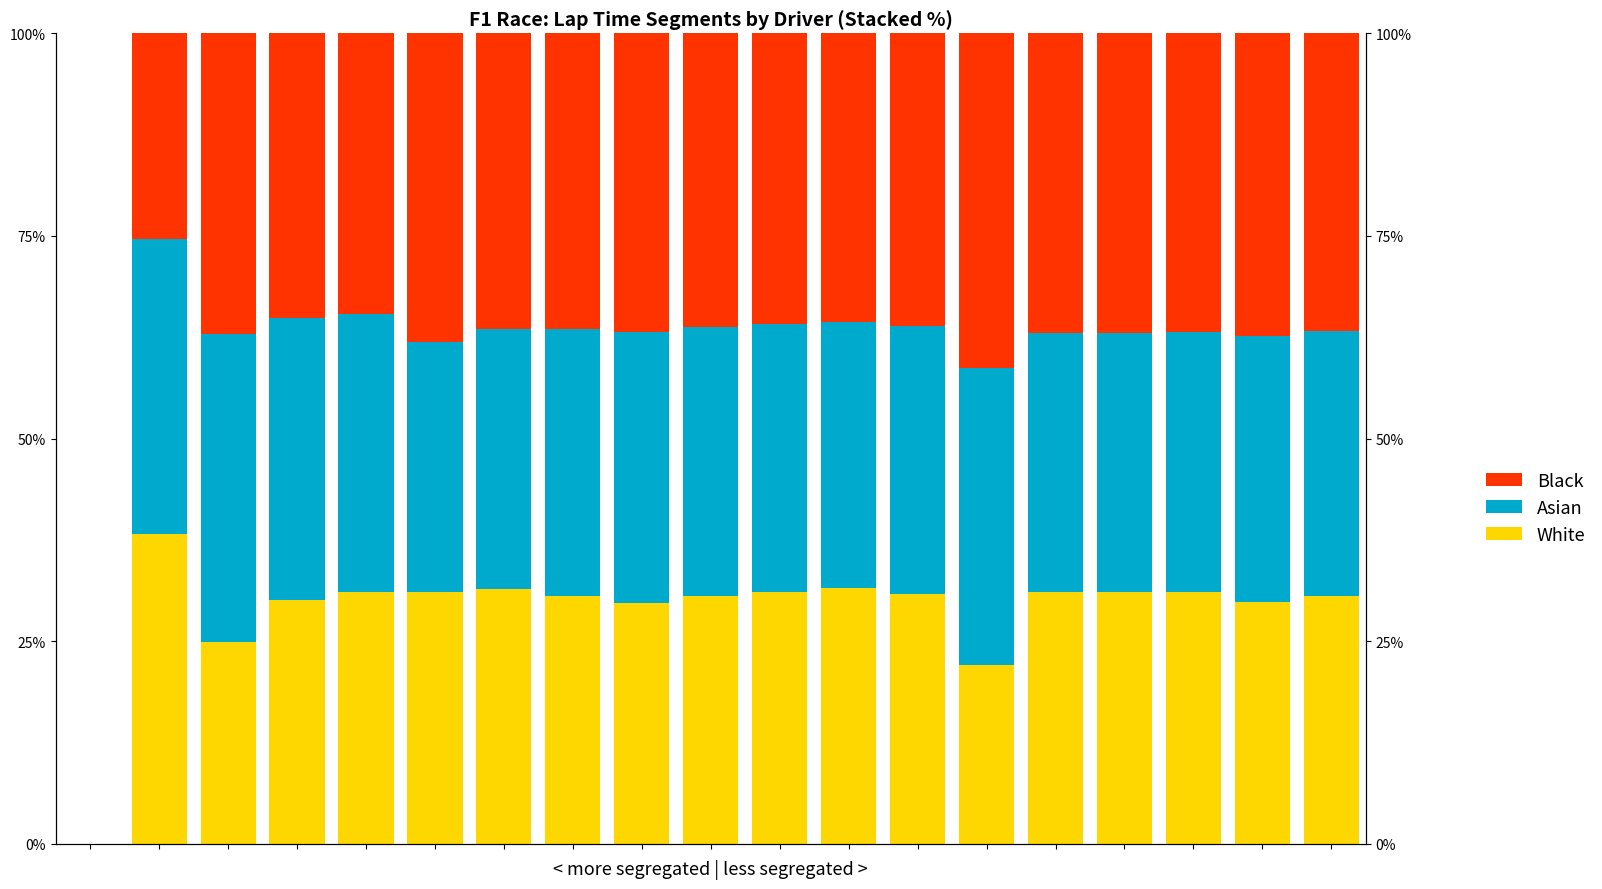

Count the Black values in the range 35 to 36.

3